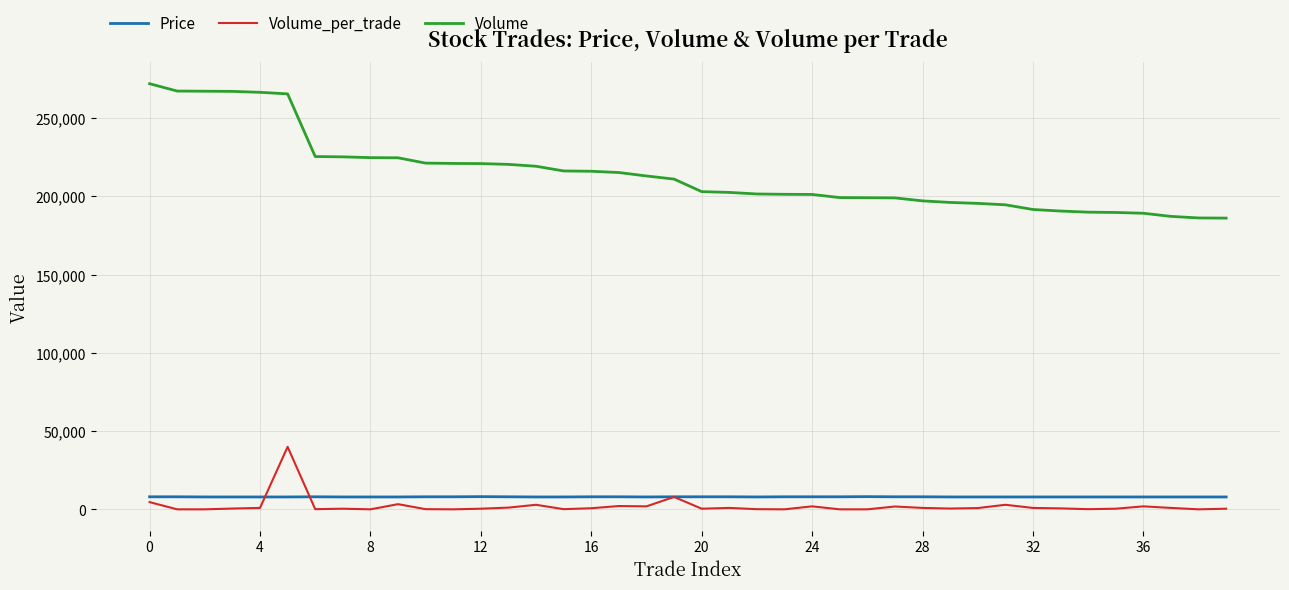

Which series has the largest total across all categories?

Volume